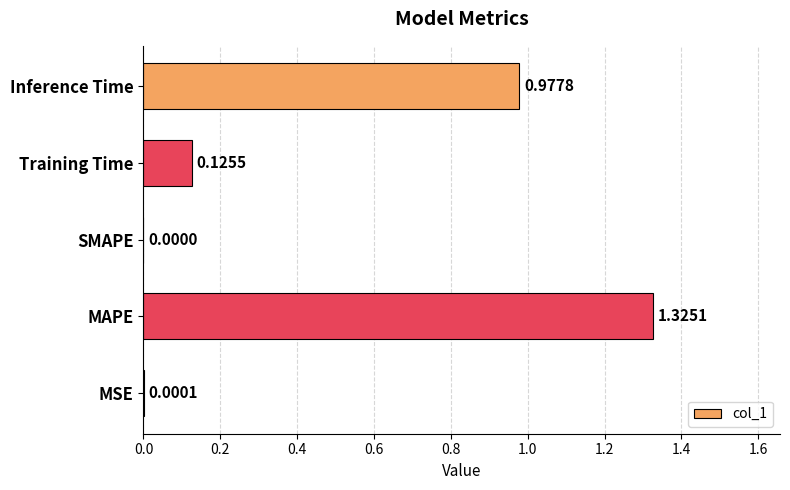

Which label corresponds to the largest value in the chart?

MAPE